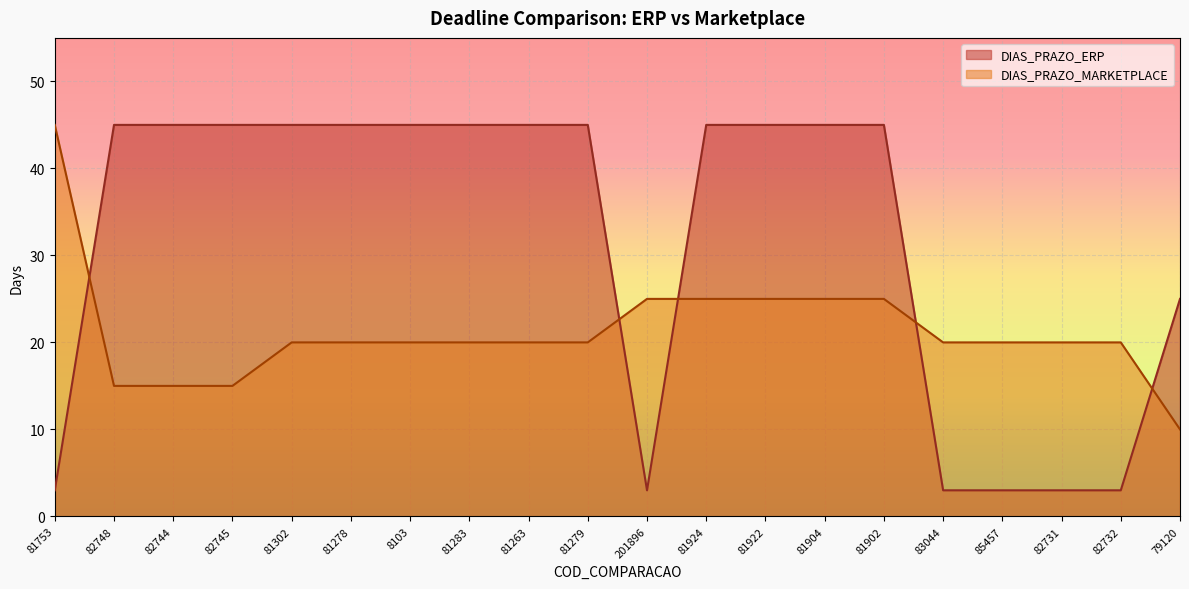

How many times do DIAS_PRAZO_MARKETPLACE and DIAS_PRAZO_ERP cross each other?

5